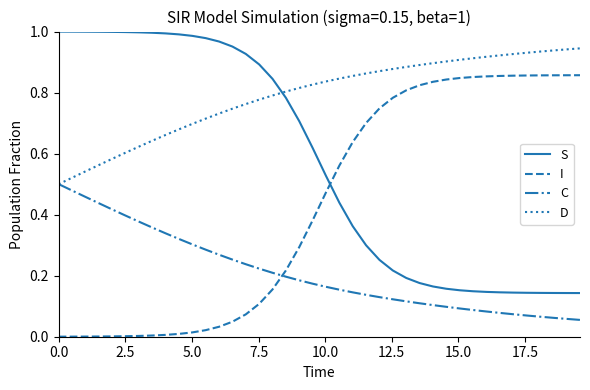

How many lines are shown in the chart?

4